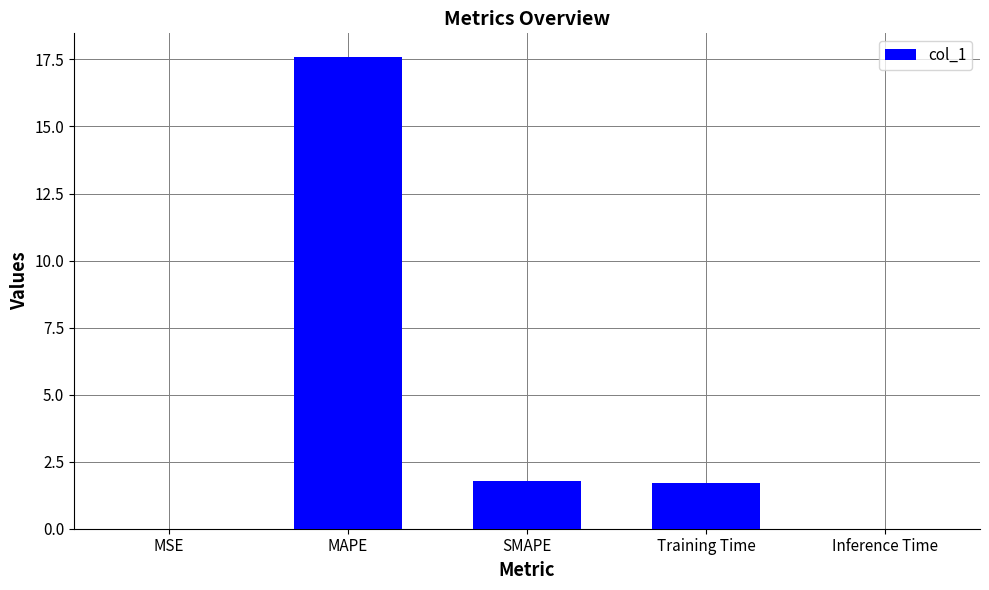

Read the value at SMAPE.

1.8